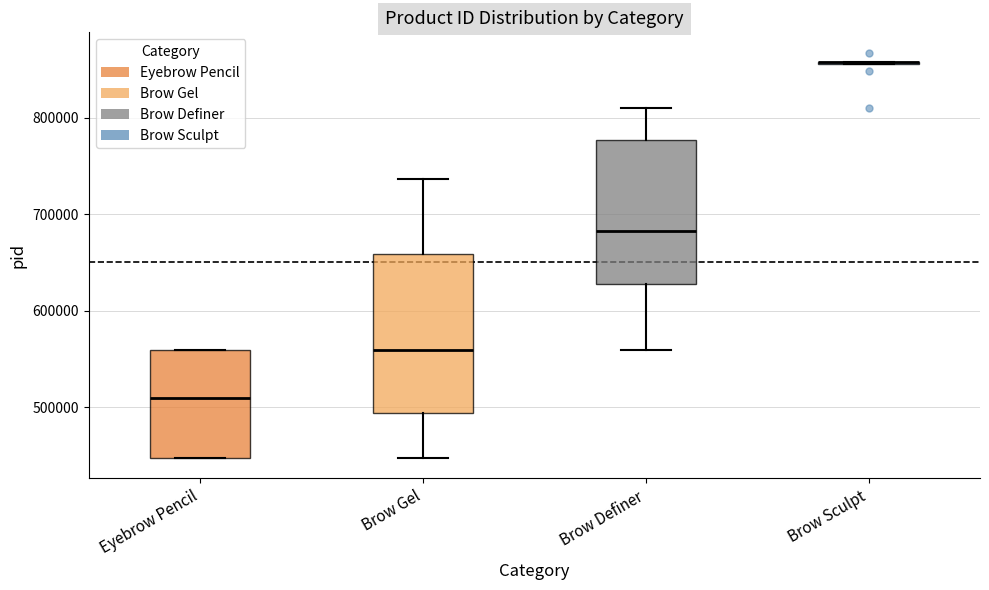

Reading left to right, transcribe this box plot: for each box, give where its median line is, the range the box spans, and where its two whiskers end, as read against the y-axis. The values are not printed on the chart, so give them approximately, as read against the axis.

Eyebrow Pencil: median 510000, box 450000 to 560000, whiskers 450000 to 560000
Brow Gel: median 560000, box 490000 to 660000, whiskers 450000 to 740000
Brow Definer: median 680000, box 630000 to 780000, whiskers 560000 to 810000
Brow Sculpt: box collapsed to a line at 860000, whiskers 860000 to 860000